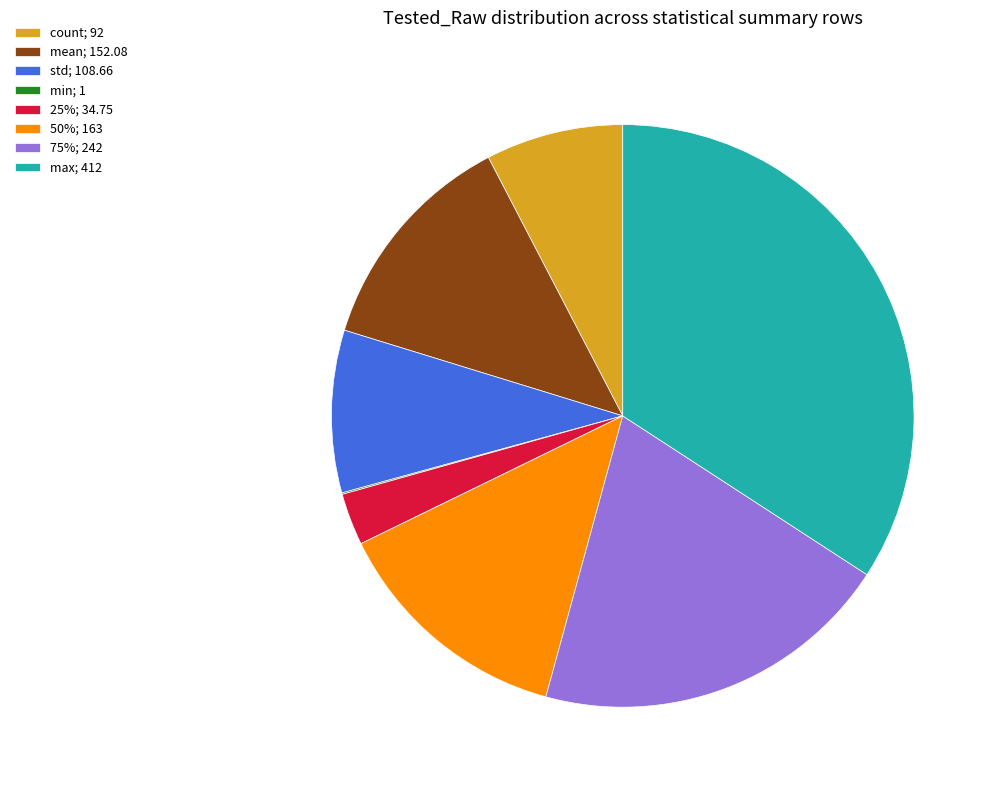

Combined, do mean; 152.08 and 25%; 34.75 account for over 50%?

No